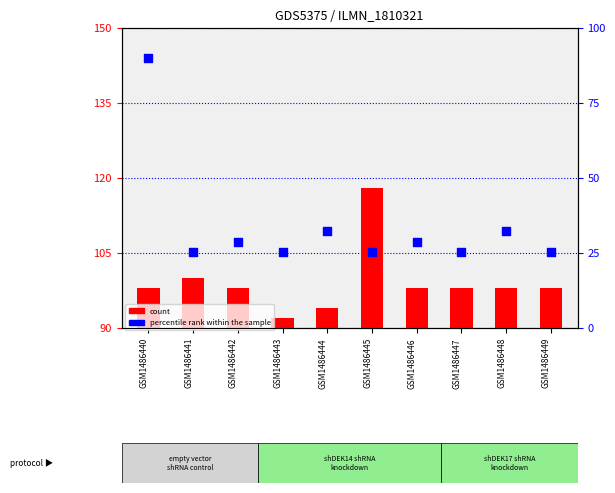

Is the value of percentile rank within the sample at GSM1486441 greater than the value of count at GSM1486449?

Yes